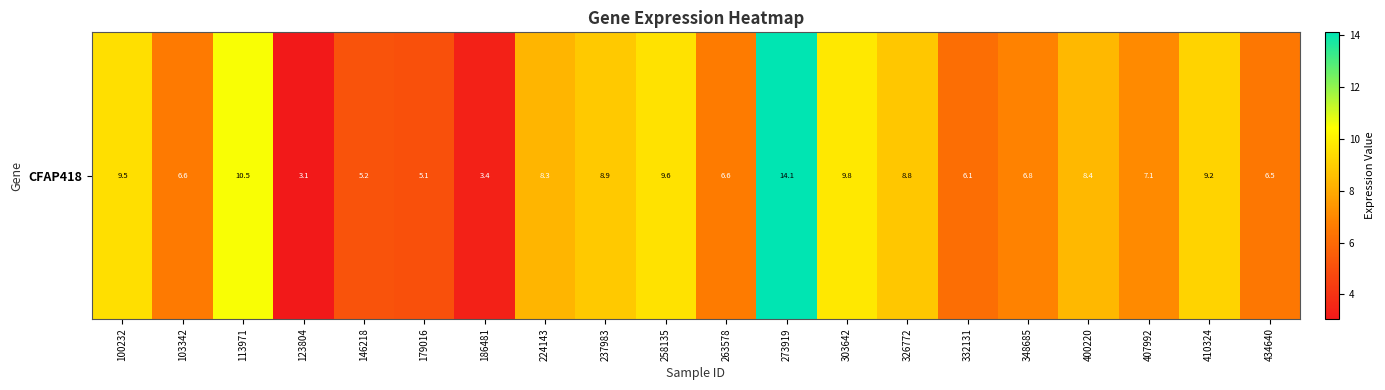

What is the ratio of the value at 263578 to the value at 410324?

0.7